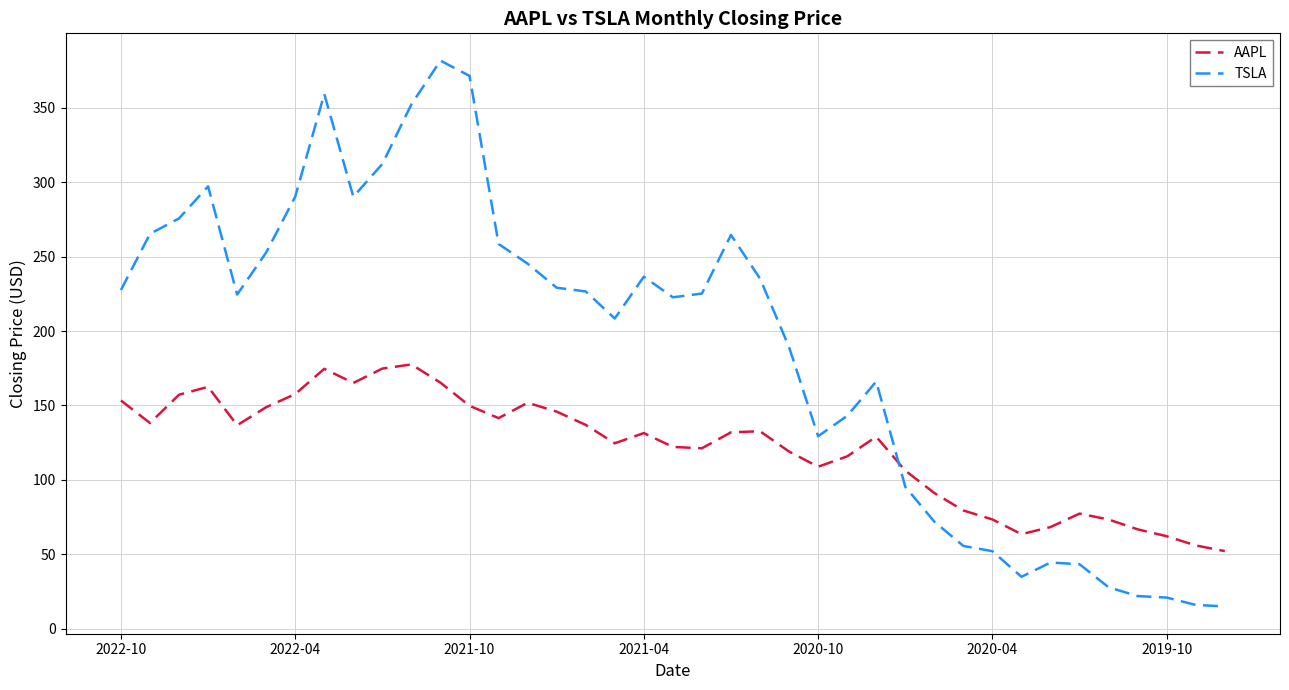

How many times do TSLA and AAPL cross each other?

1